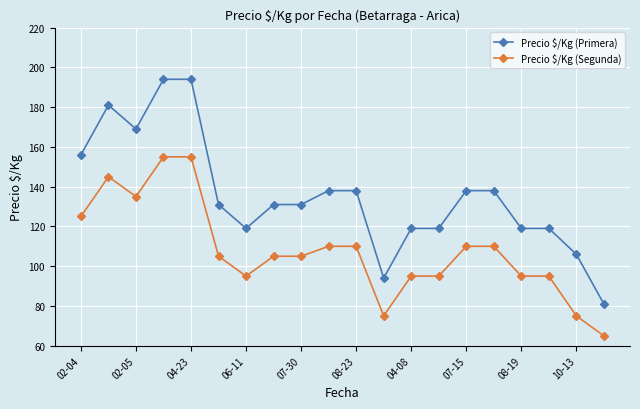

What is the value of the Precio $/Kg (Segunda) point at the 17th from the left?

95